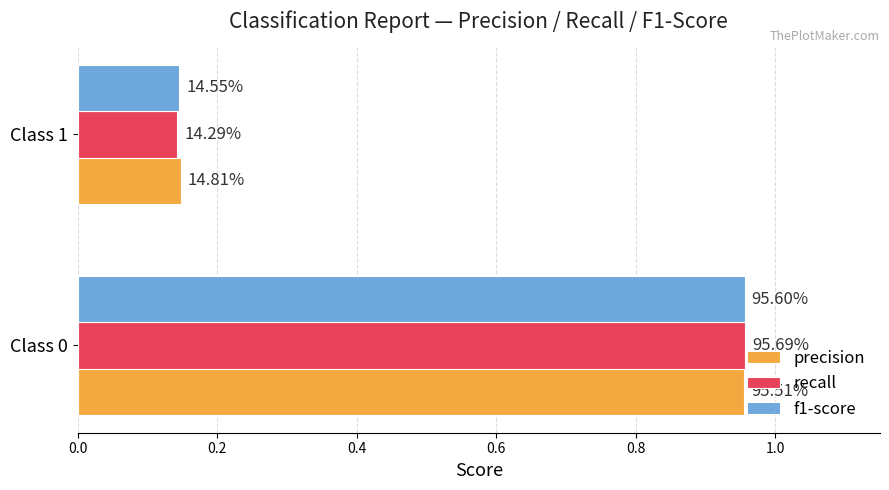

Reading right to left, list all the values displayed in this chart.

precision: 0.1	1.0
recall: 0.1	1.0
f1-score: 0.1	1.0